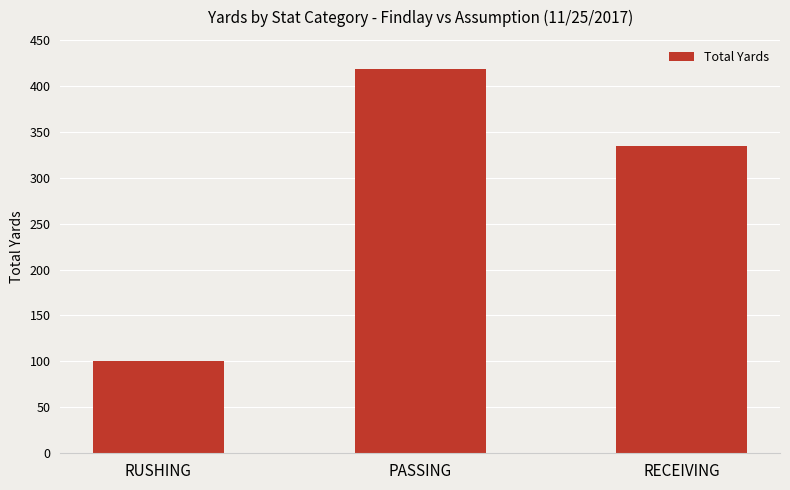

How many bars are there in total?

3